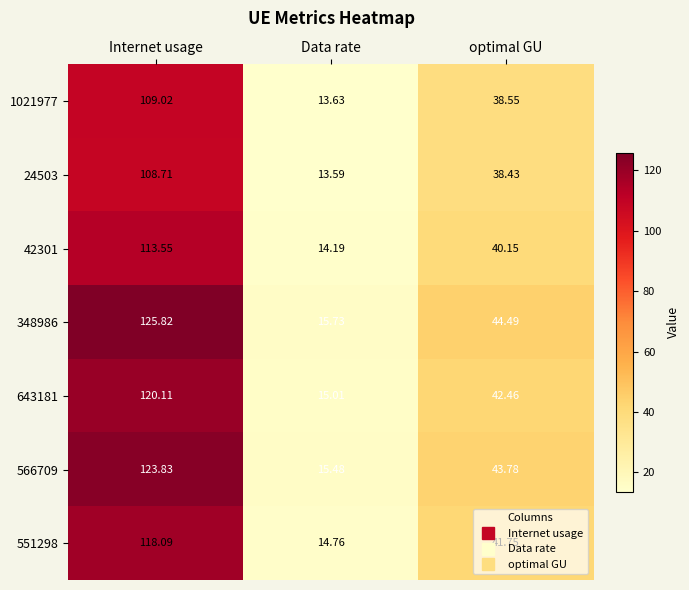

Which series has the largest total across all categories?

348986